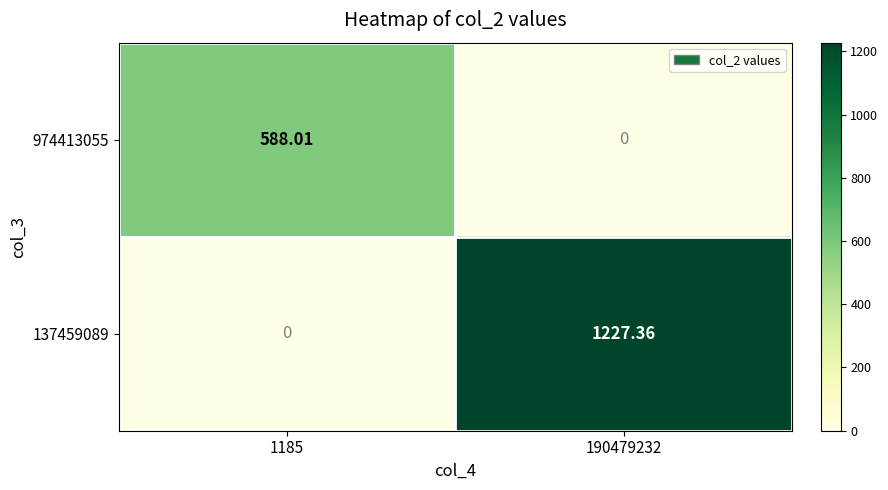

How many data points does each series have?

2